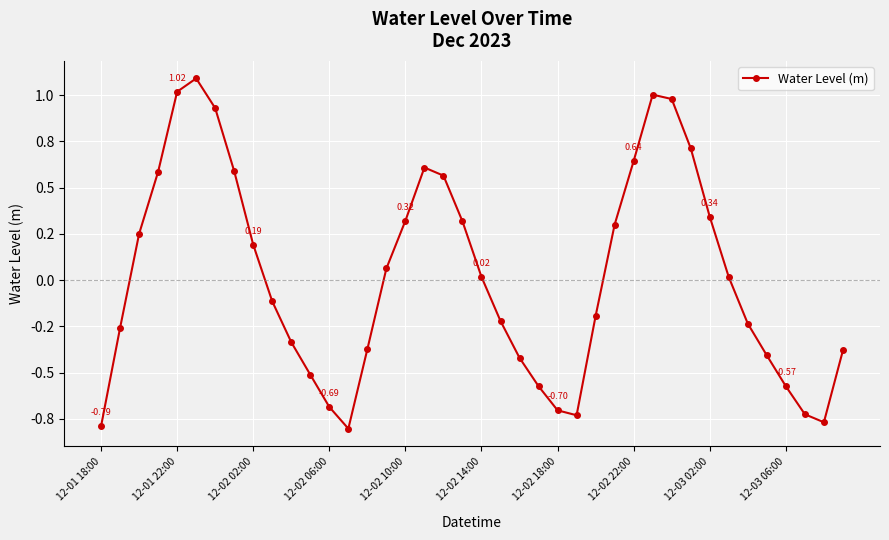

What is the sum of all values?

0.7